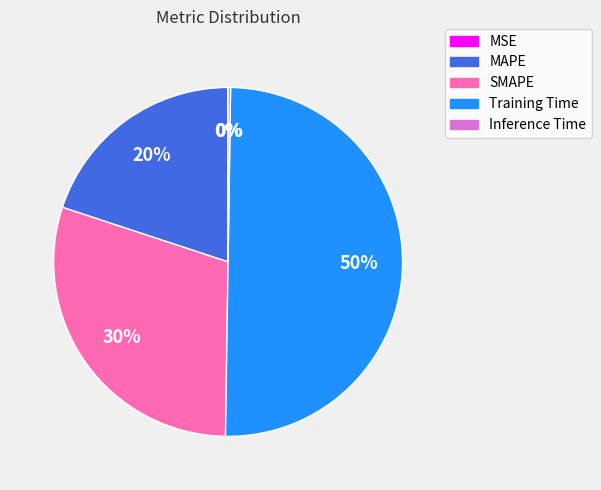

To the nearest percent, what is the average slice percentage?

20%